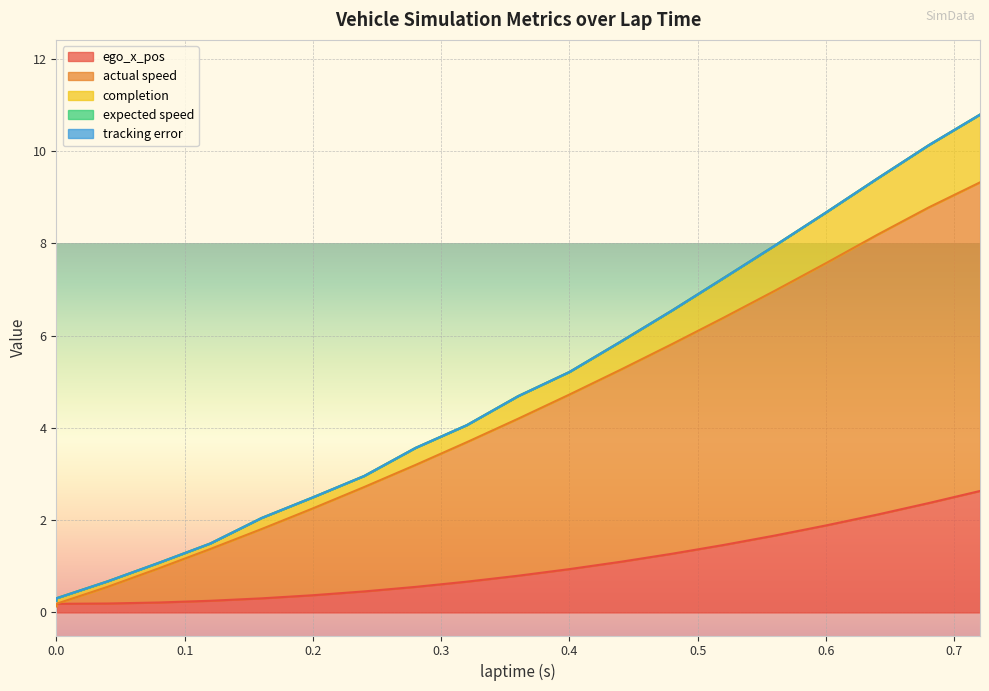

Rank the series by their maximum value, from highest to lowest.

completion, actual speed, ego_x_pos